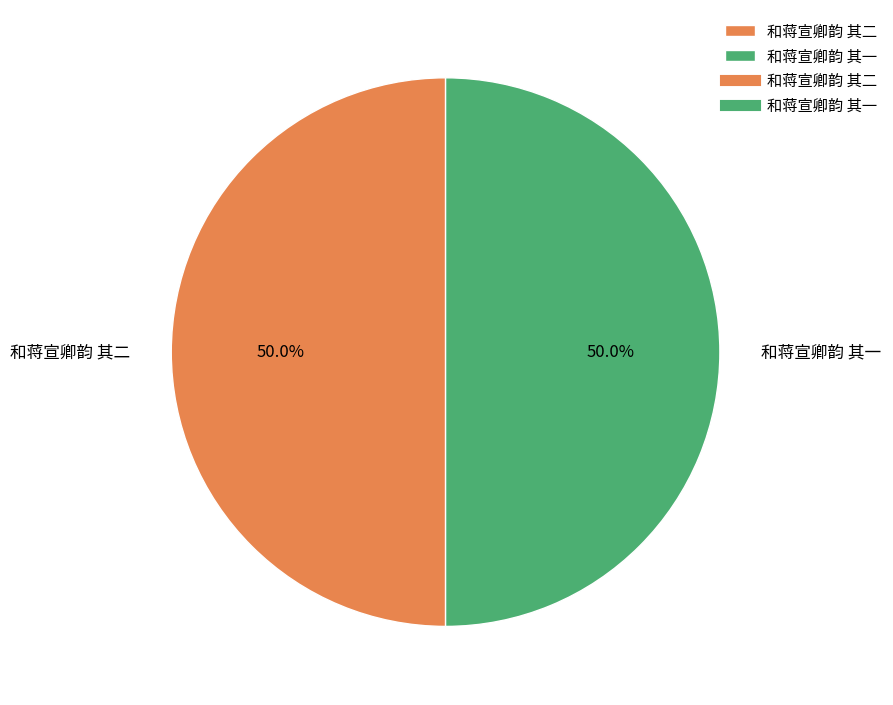

Approximately how many times larger is the value at 和蒋宣卿韵 其一 compared to 和蒋宣卿韵 其二?

1.0